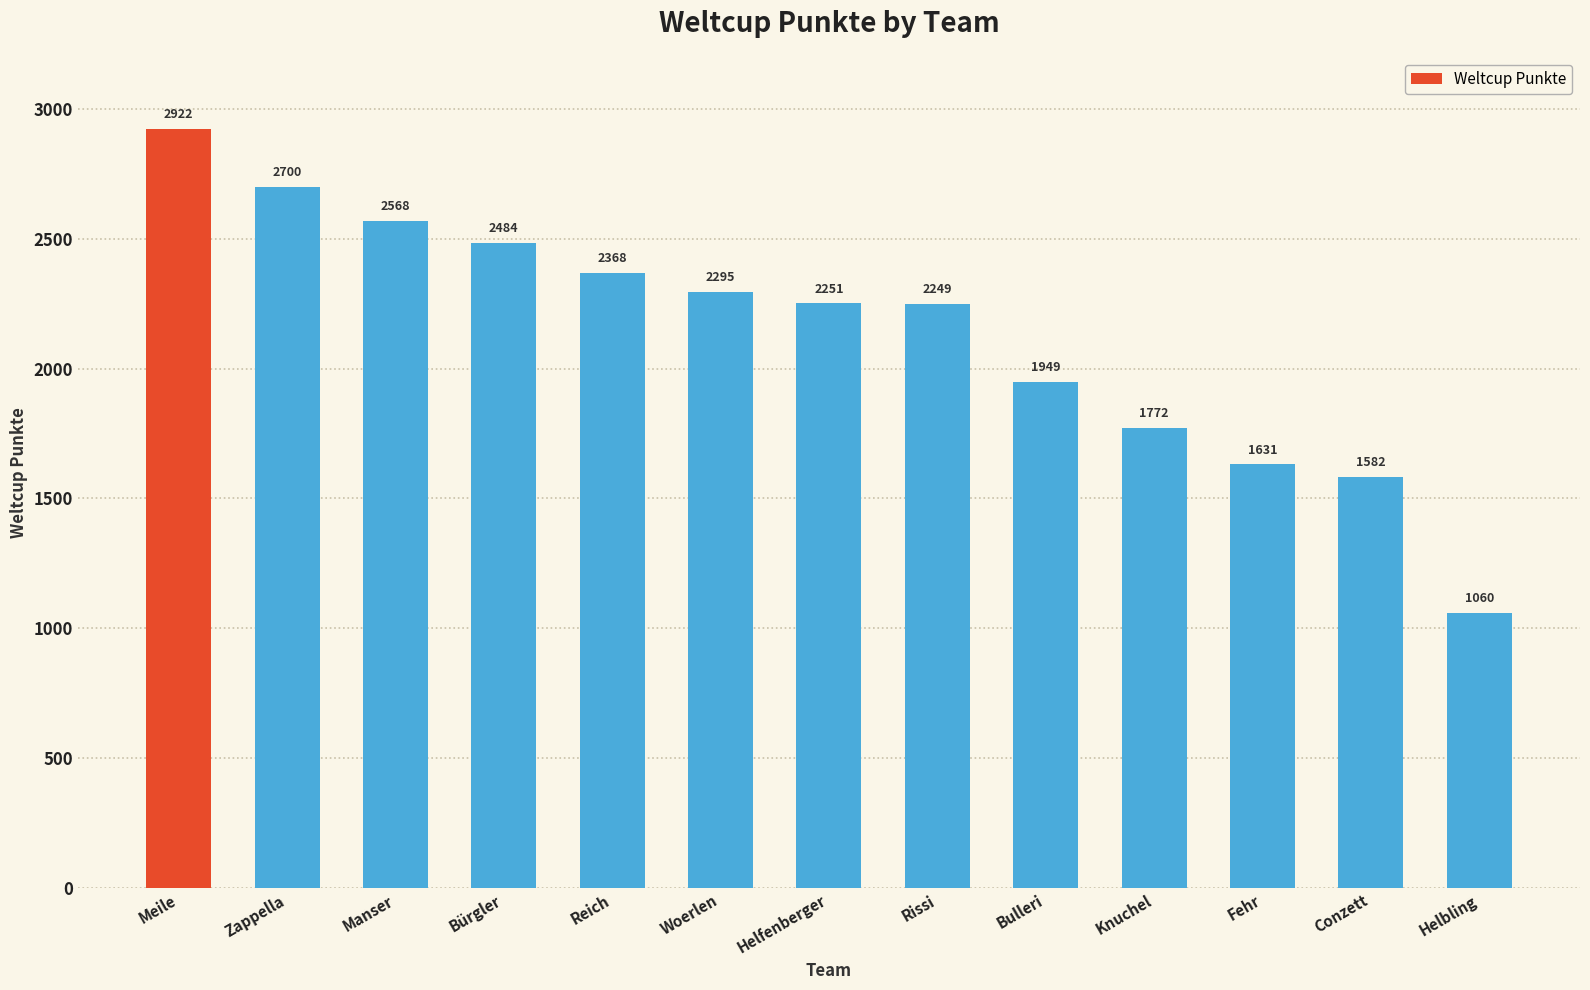

Does the chart contain any negative values?

No